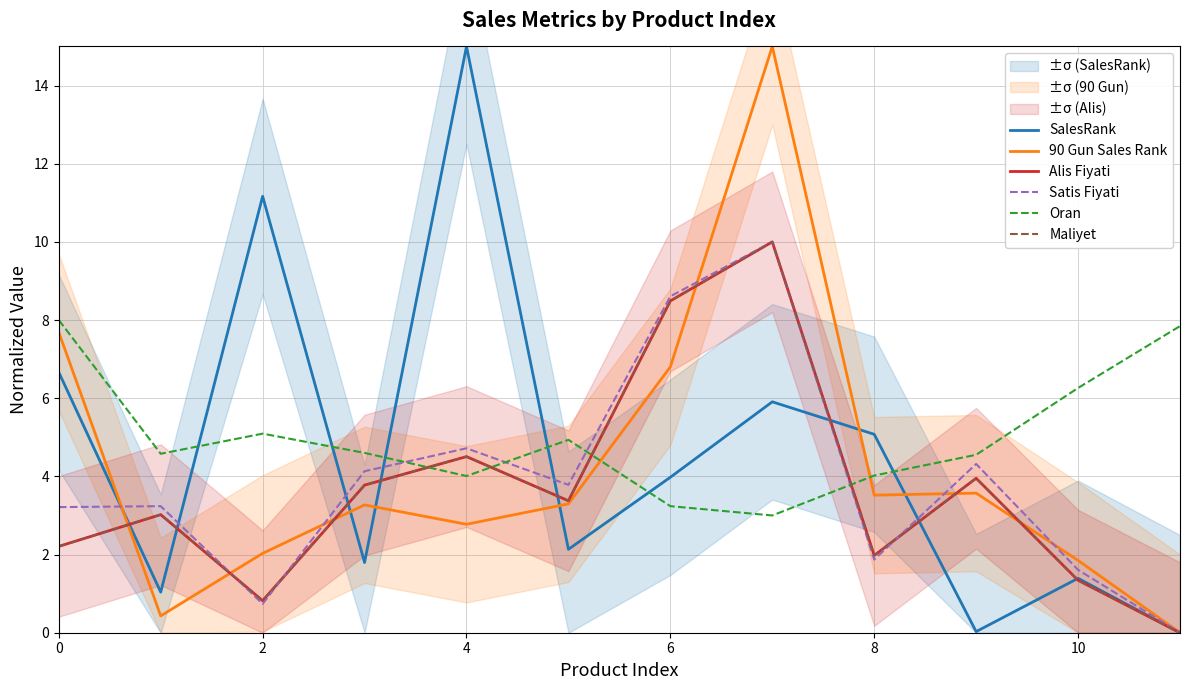

After their last crossing, which series has the higher values: Oran or 90 Gun Sales Rank?

Oran